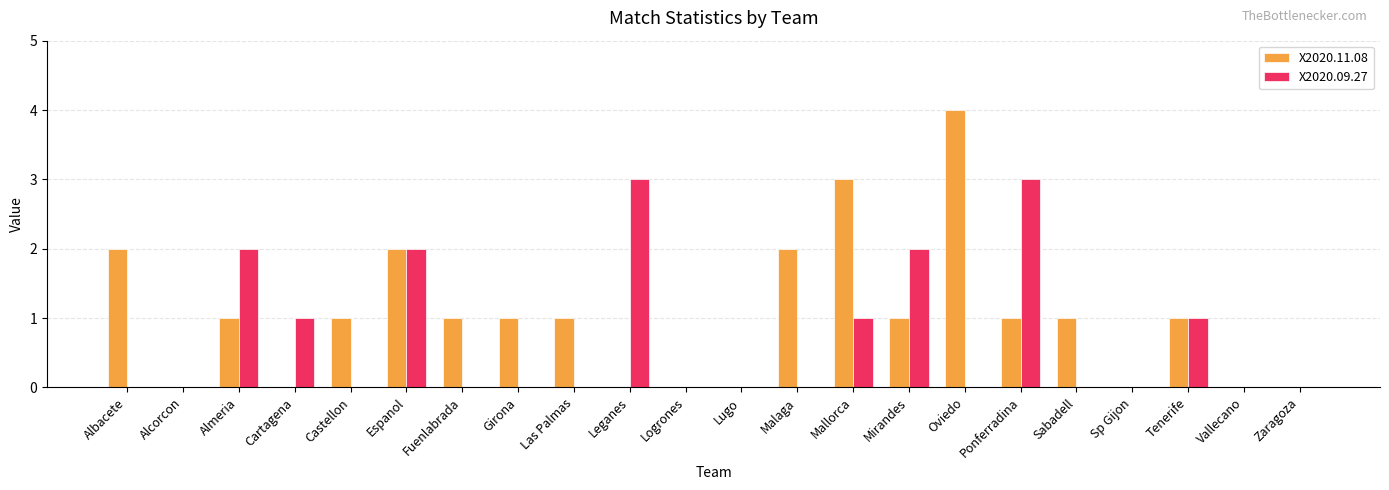

At which label does X2020.11.08 reach its peak?

Oviedo